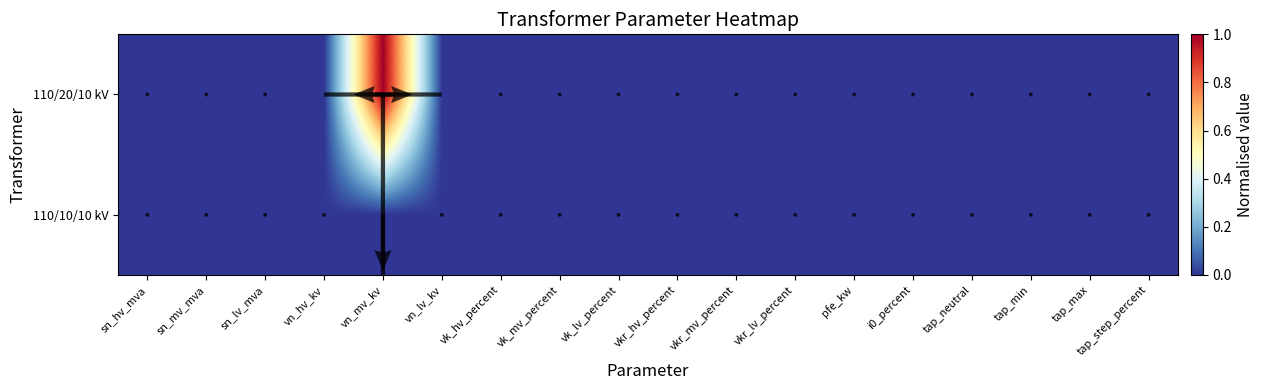

At which category is the sum across all series the highest?

vn_mv_kv